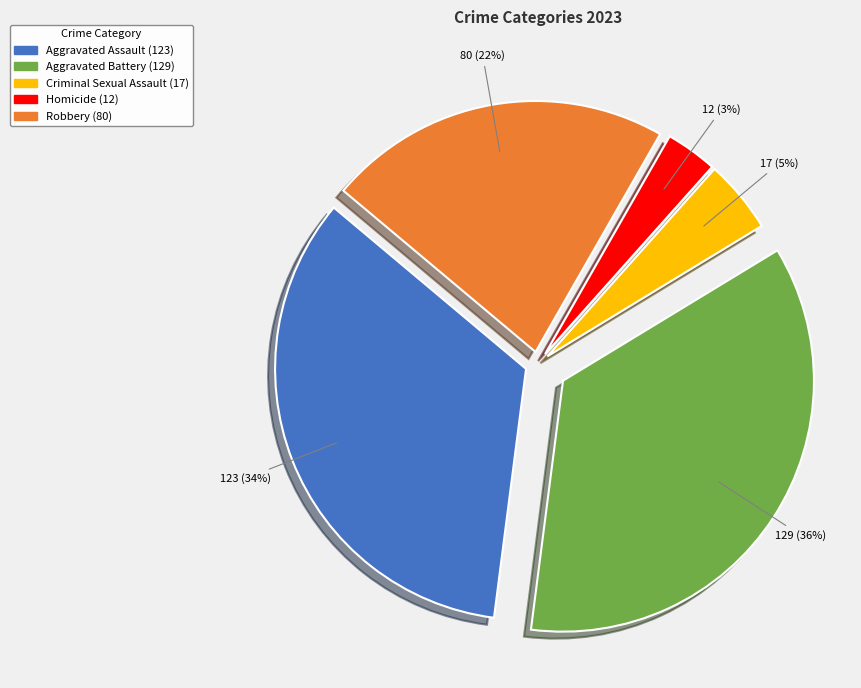

Is the sum of Robbery and Criminal Sexual Assault greater than half?

No